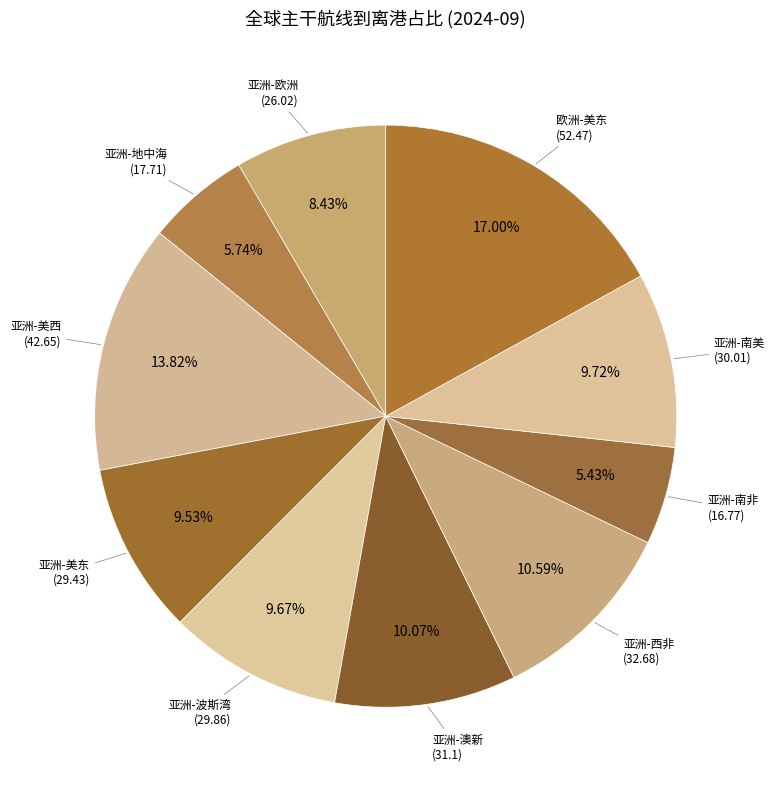

How many segments does this pie chart have?

10